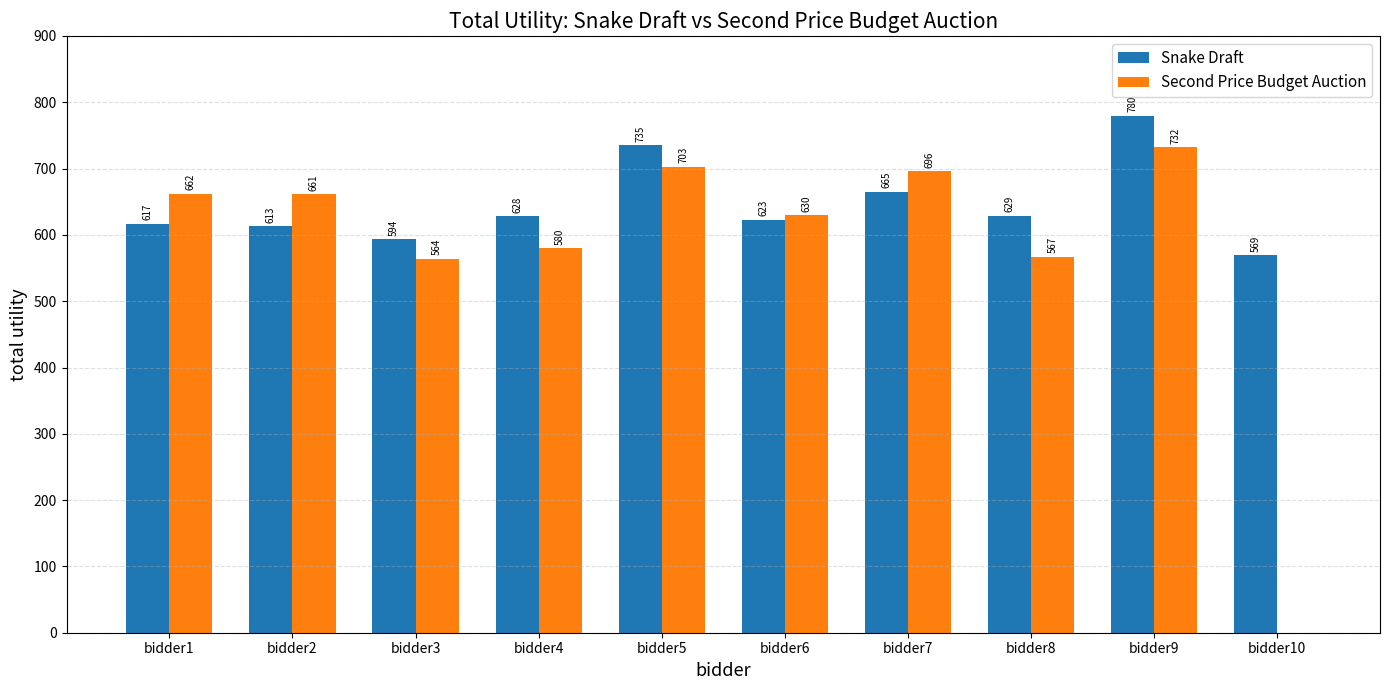

Is it true that Snake Draft equals 249 at bidder9?

False